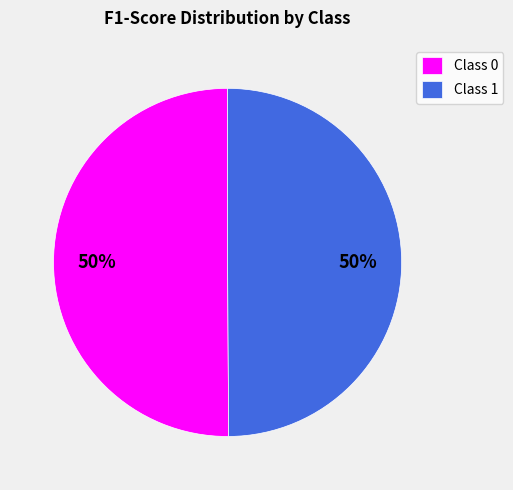

Count the number of slices in the pie.

2